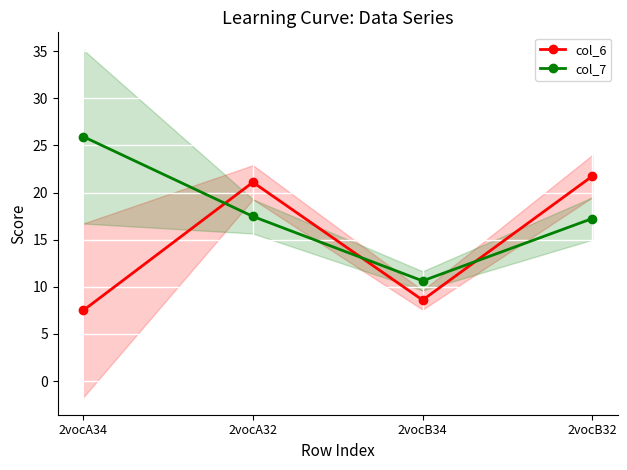

Is the value of col_6 at 2vocA32 greater than the value of col_7 at 2vocB32?

Yes